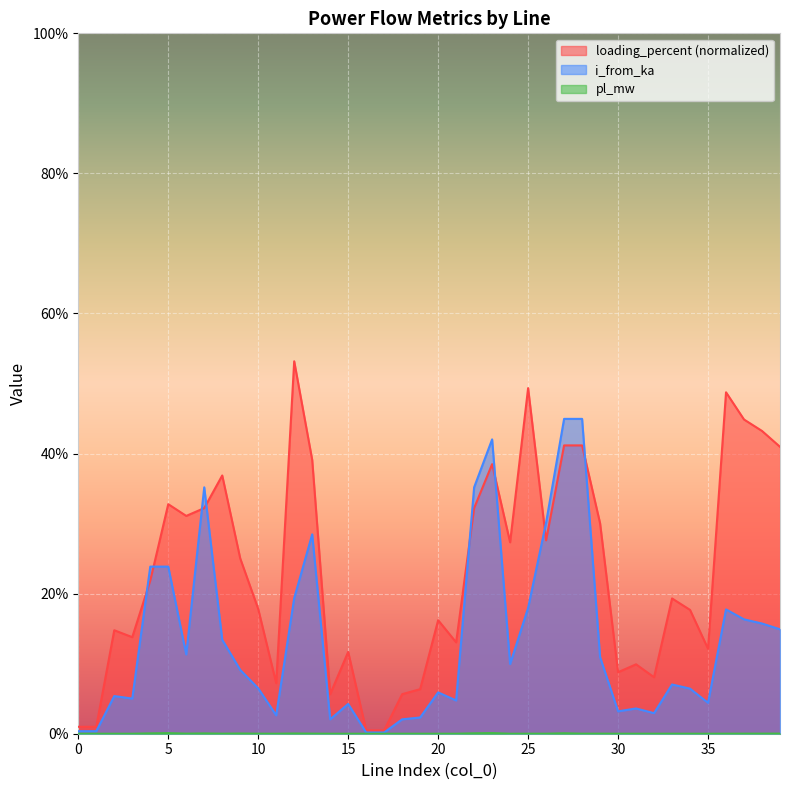

Reading right to left, transcribe all the data shown in this chart.

pl_mw: 0.0	0.0	0.0	0.0	0.0	0.0	0.0	0.0	0.0	0.0	0.0	0.0	0.0	0.0	0.0	0.0	0.0	0.0	0.0	0.0	0.0	0.0	0.0	0.0	0.0	0.0	0.0	0.0	0.0	0.0	0.0	0.0	0.0	0.0	0.0	0.0	0.0	0.0	0.0	0.0
i_from_ka: 0.1	0.2	0.2	0.2	0.0	0.1	0.1	0.0	0.0	0.0	0.1	0.4	0.4	0.3	0.2	0.1	0.4	0.4	0.0	0.1	0.0	0.0	0.0	0.0	0.0	0.0	0.3	0.2	0.0	0.1	0.1	0.1	0.4	0.1	0.2	0.2	0.1	0.1	0.0	0.0
loading_percent: 0.4	0.4	0.4	0.5	0.1	0.2	0.2	0.1	0.1	0.1	0.3	0.4	0.4	0.3	0.5	0.3	0.4	0.3	0.1	0.2	0.1	0.1	0.0	0.0	0.1	0.1	0.4	0.5	0.1	0.2	0.3	0.4	0.3	0.3	0.3	0.2	0.1	0.1	0.0	0.0